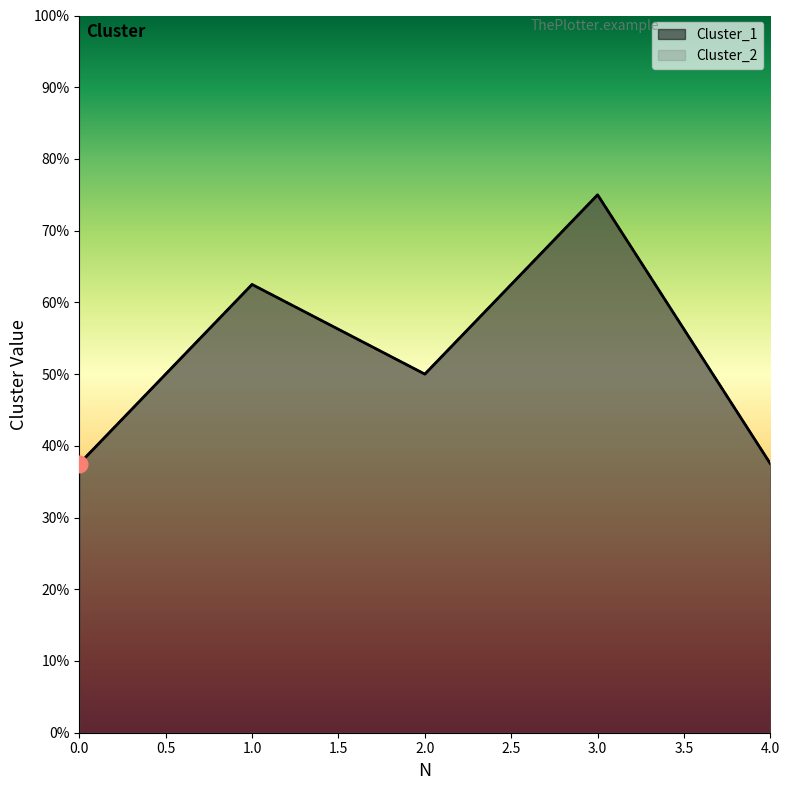

In Cluster_2, how many points are lower than both neighbors (excluding endpoints)?

1